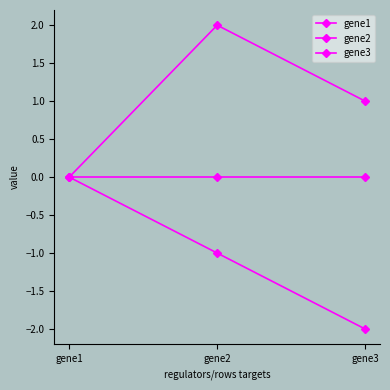

How many lines are shown in the chart?

3